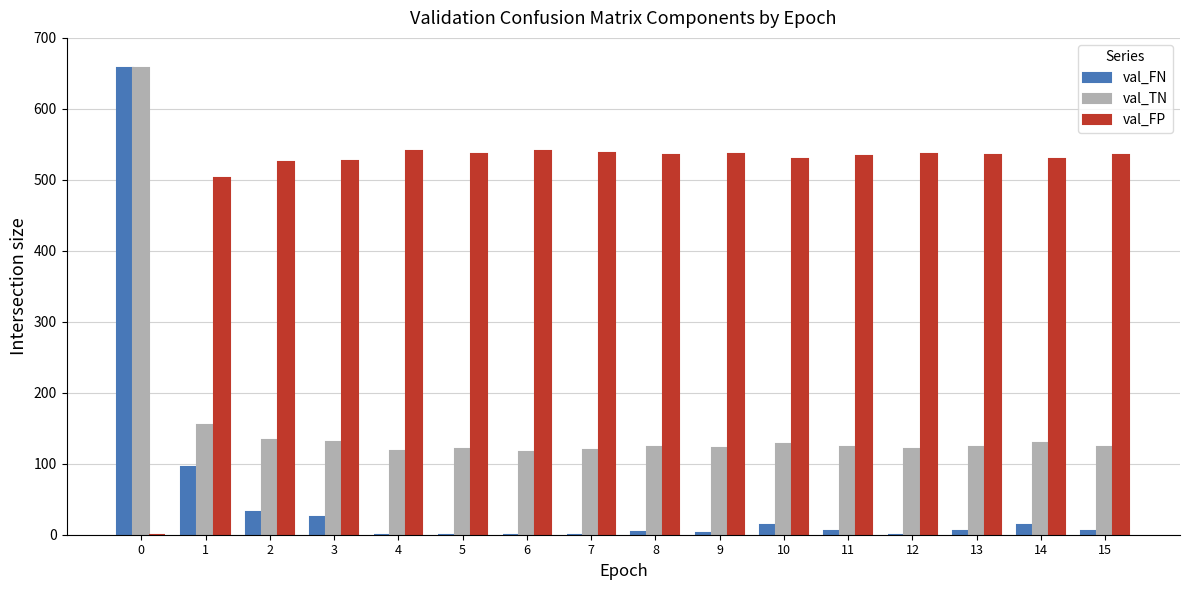

Count the number of data series in this chart.

3